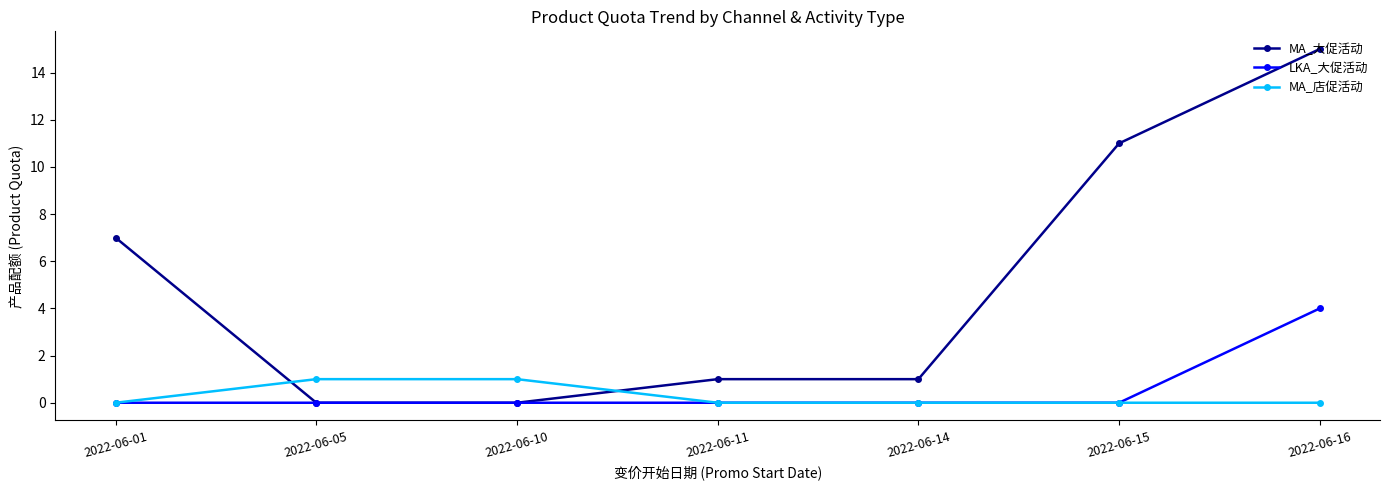

List the series in order of their peak value, lowest first.

MA_店促活动, LKA_大促活动, MA_大促活动